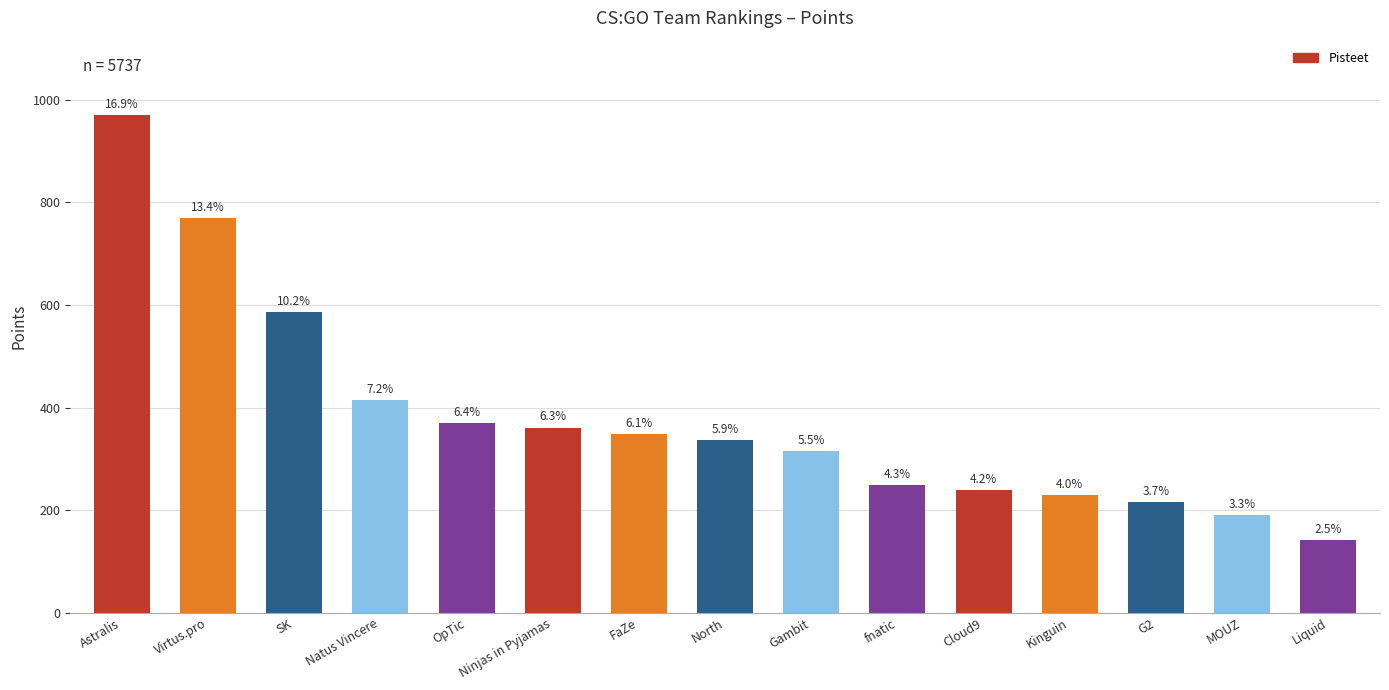

Does the chart contain any negative values?

No